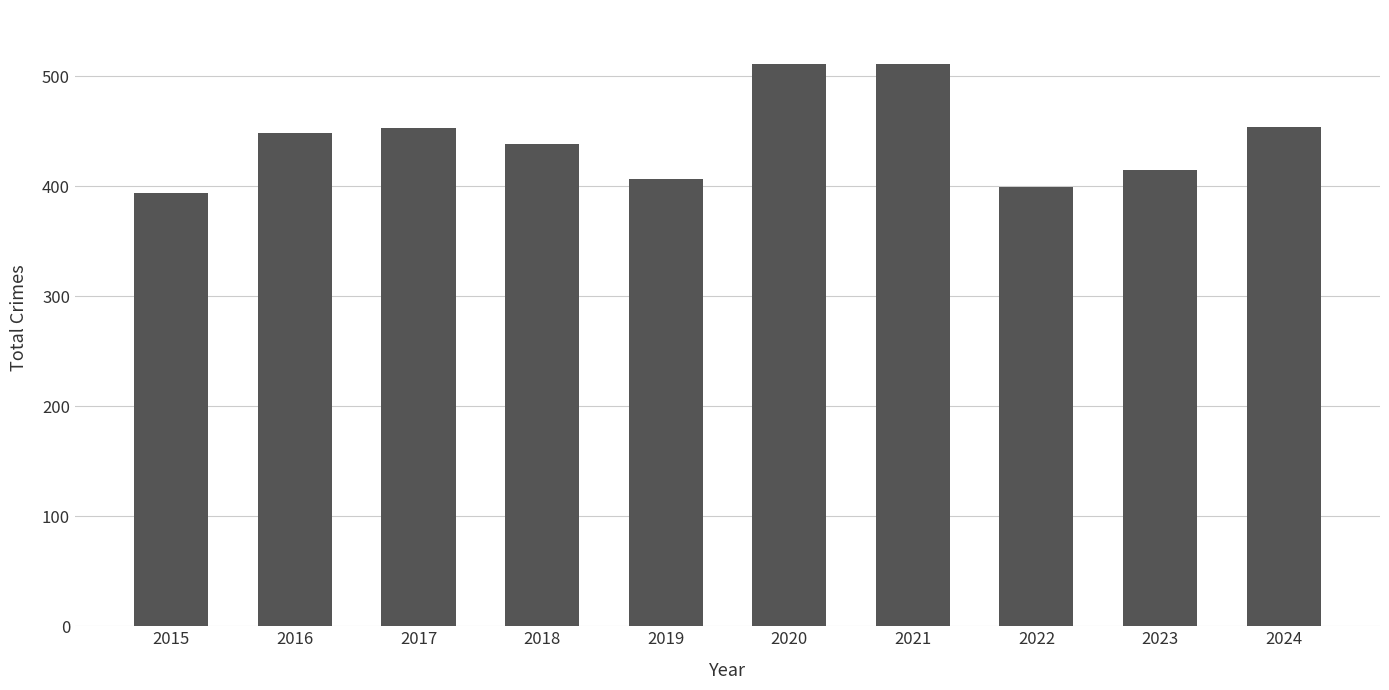

What is the greatest value displayed?

511